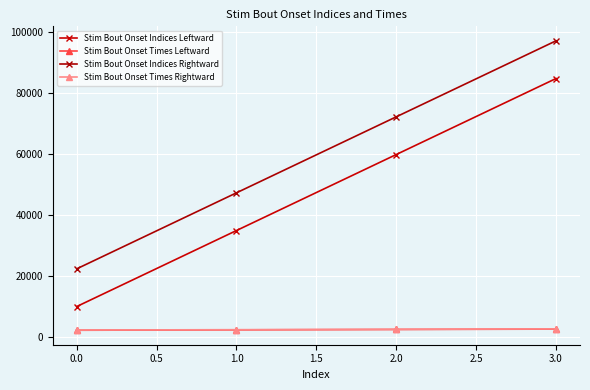

True or false: Stim Bout Onset Indices Leftward and Stim Bout Onset Times Rightward intersect in this chart.

False